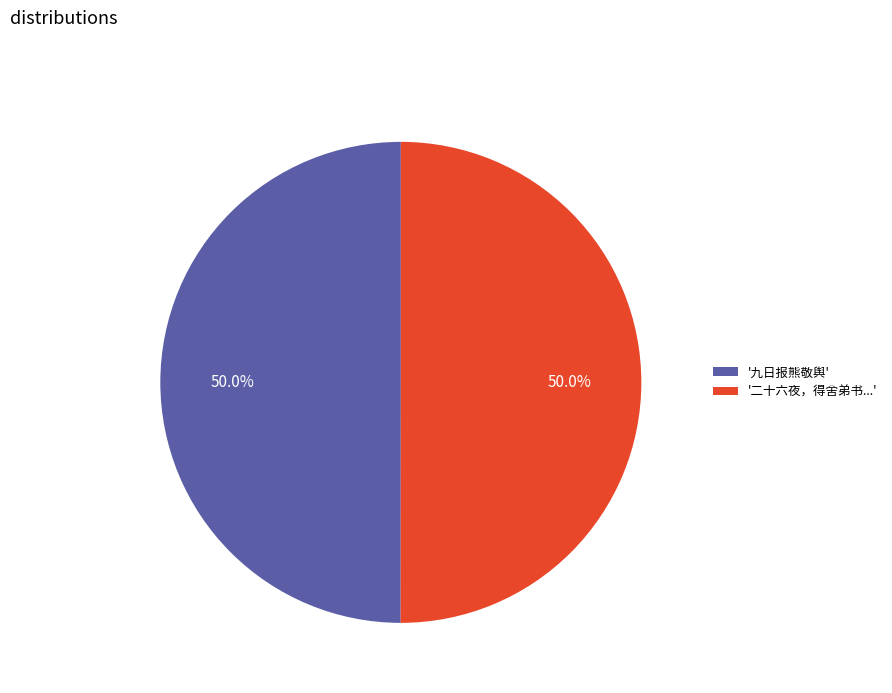

Is the sum of '九日报熊敬舆' and '二十六夜，得舍弟书...' greater than half?

Yes